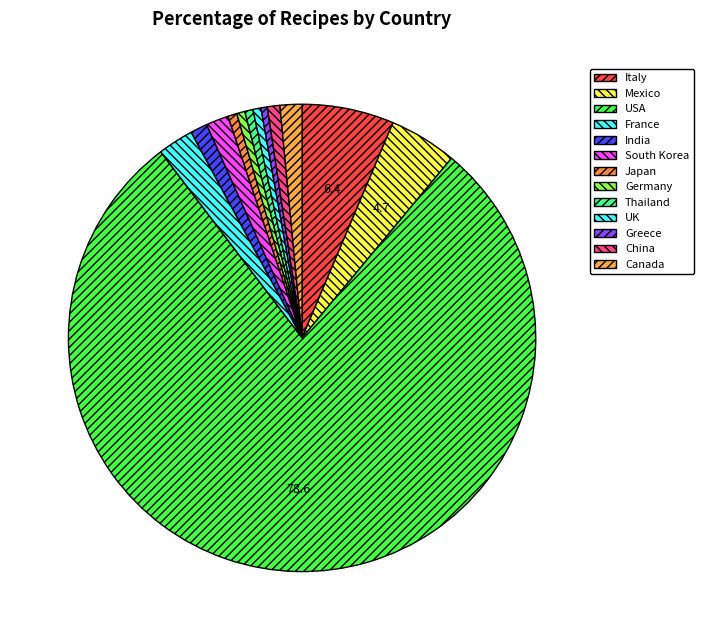

How many segments does this pie chart have?

13